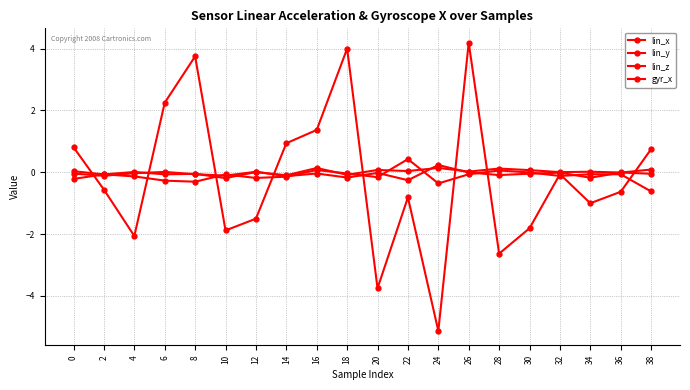

At 12, list the series in order from largest to smallest.

lin_x, lin_y, lin_z, gyr_x